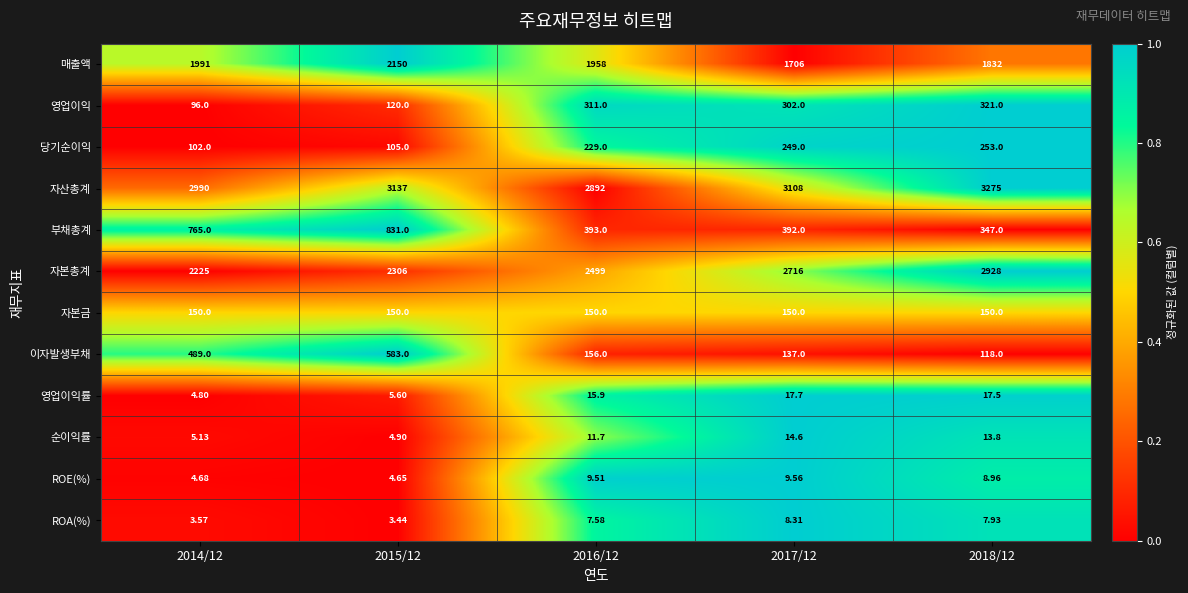

Which label corresponds to the largest value in the chart?

2018/12